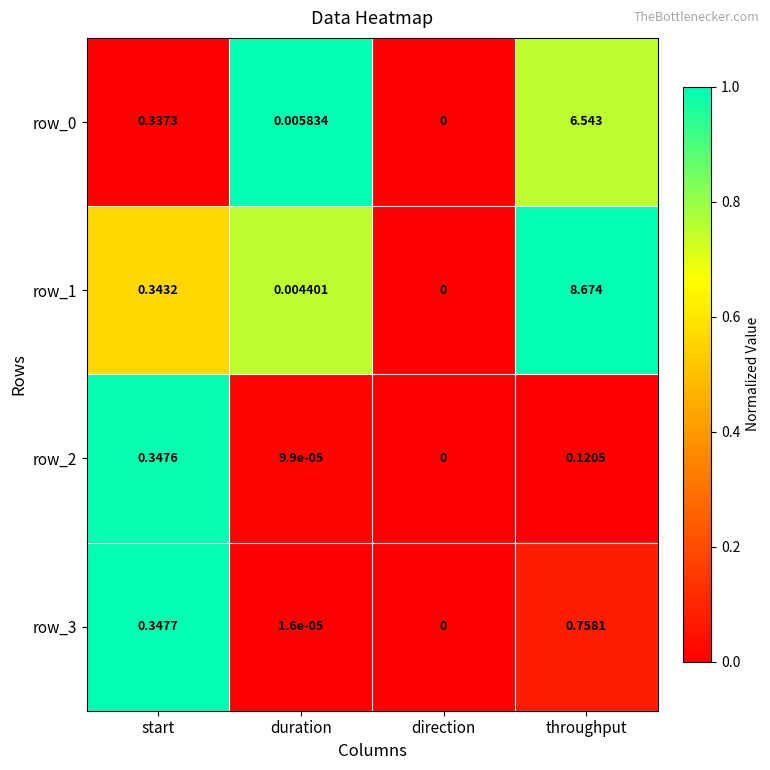

Is the value of row_0 at duration greater than the value of row_1 at start?

No